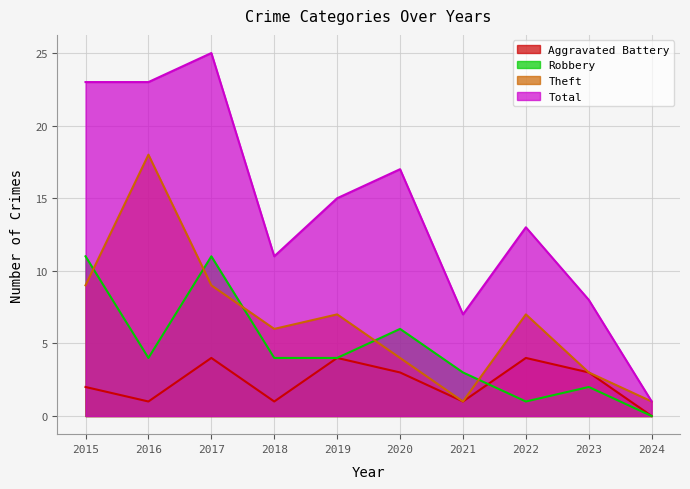

How many lines are shown in the chart?

4